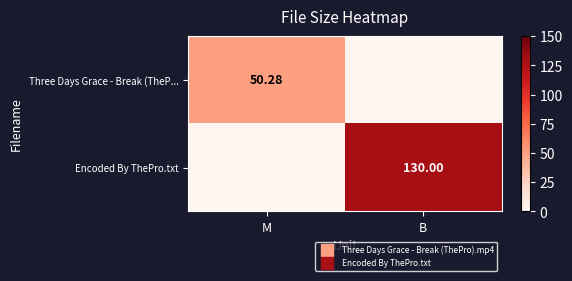

What is the difference between the maximum and minimum values in the Encoded By ThePro.txt series?

130.0